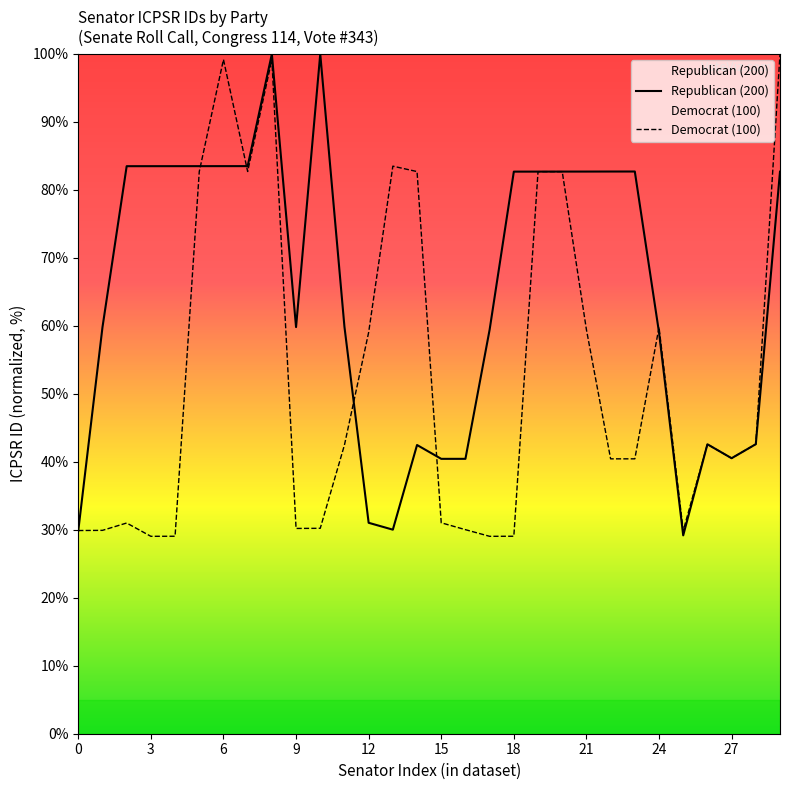

What is the greatest value displayed?

100.0